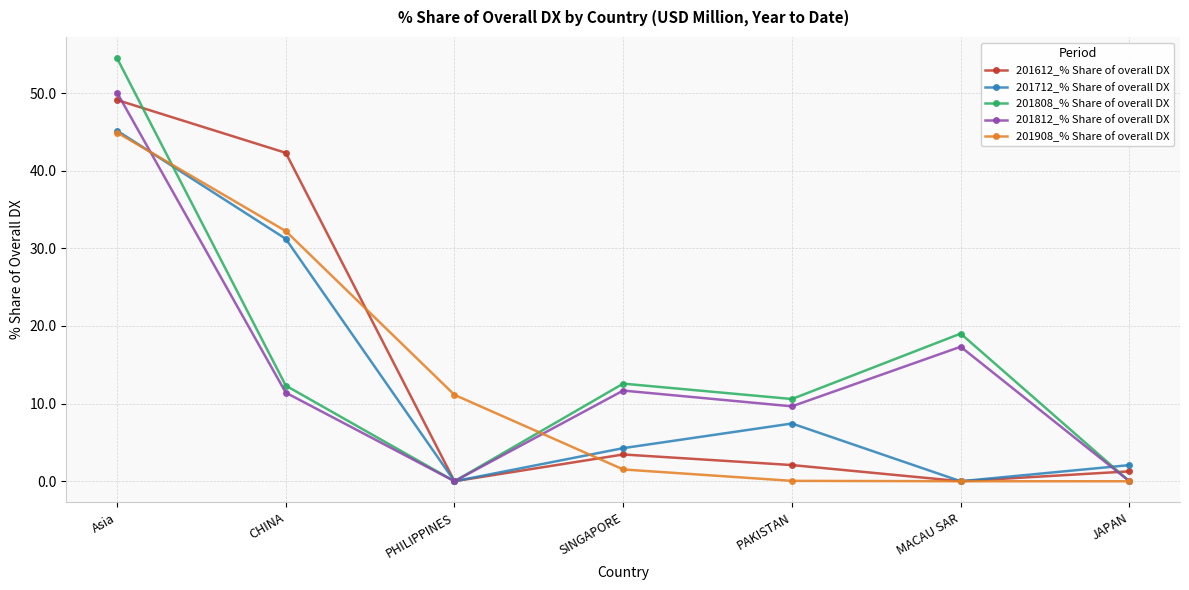

True or false: 201612_% Share of overall DX has a value of 13.7 at Asia.

False